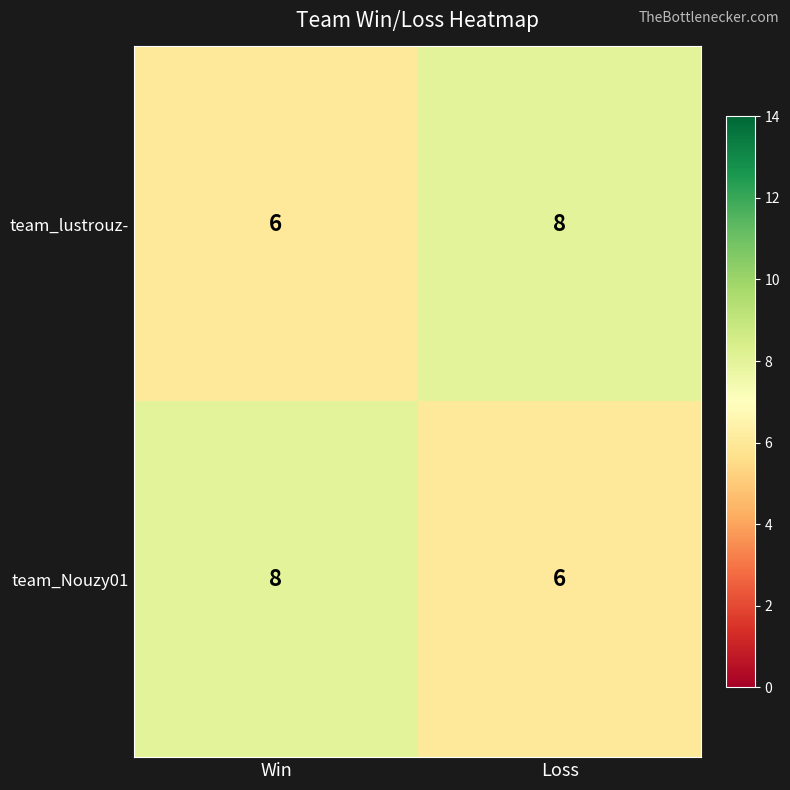

What is the greatest value displayed?

8